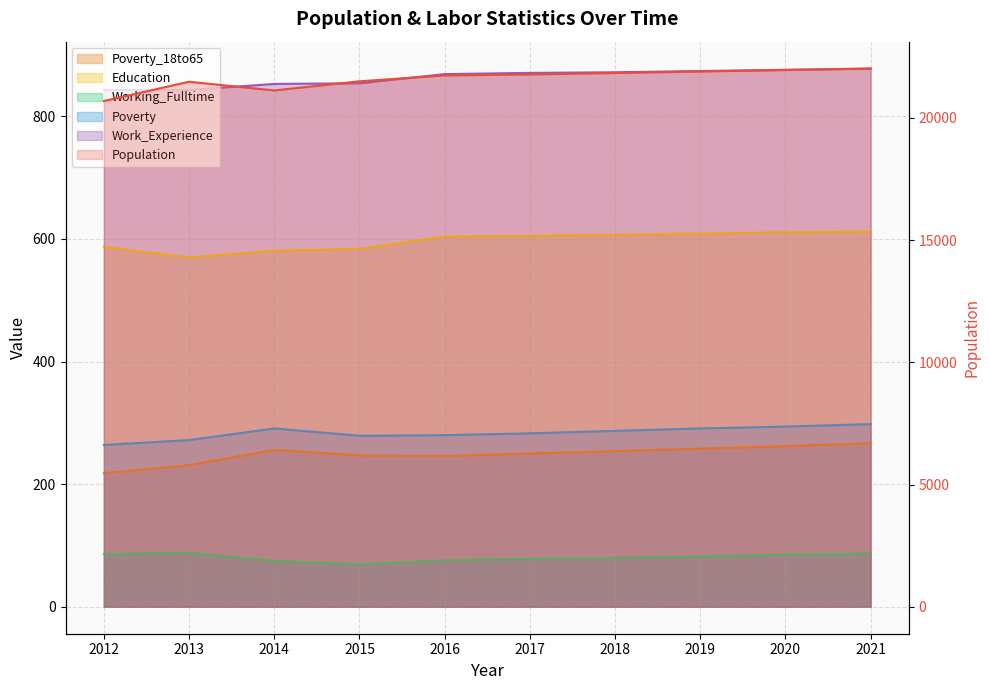

True or false: Education and Poverty_18to65 intersect in this chart.

False